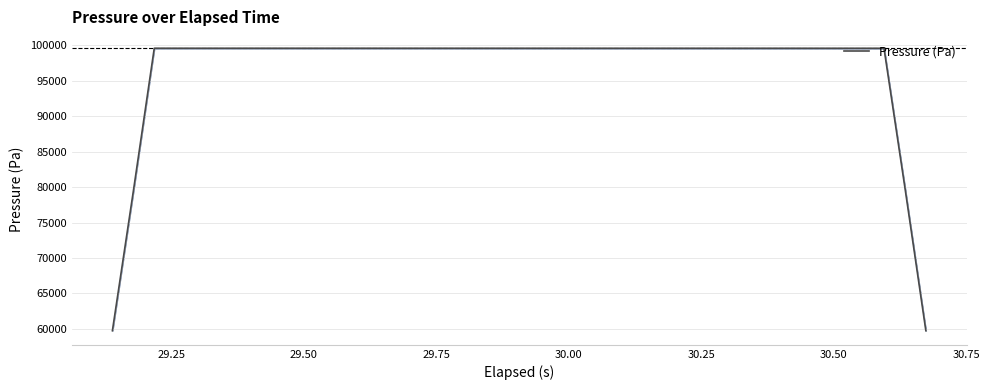

What is the highest value of the Pressure (Pa) series?

99575.3